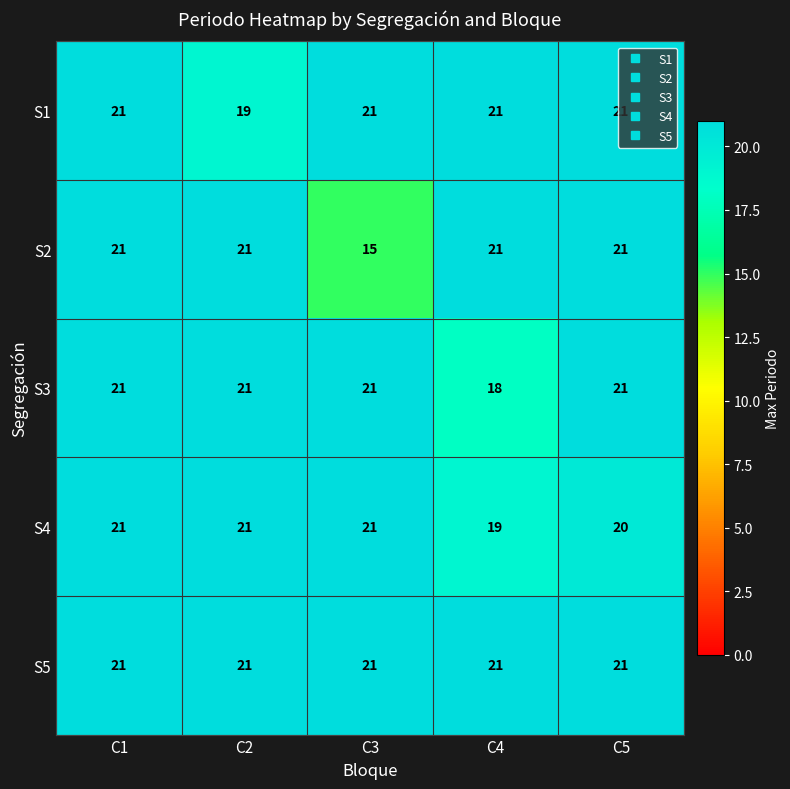

What is the spread (max minus min) of values at C4?

3